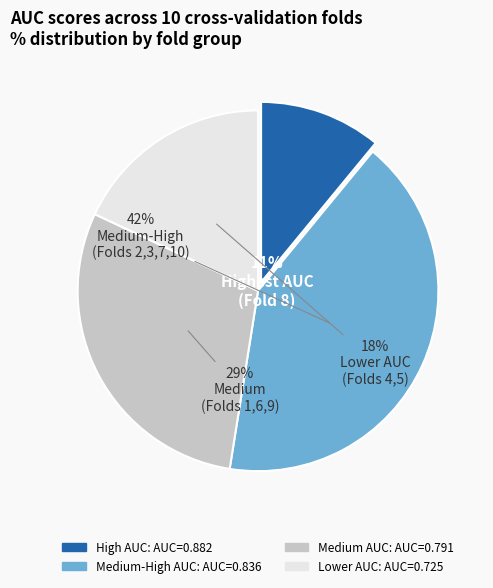

To the nearest percent, what is the difference between the largest and smallest slice percentages?

31%